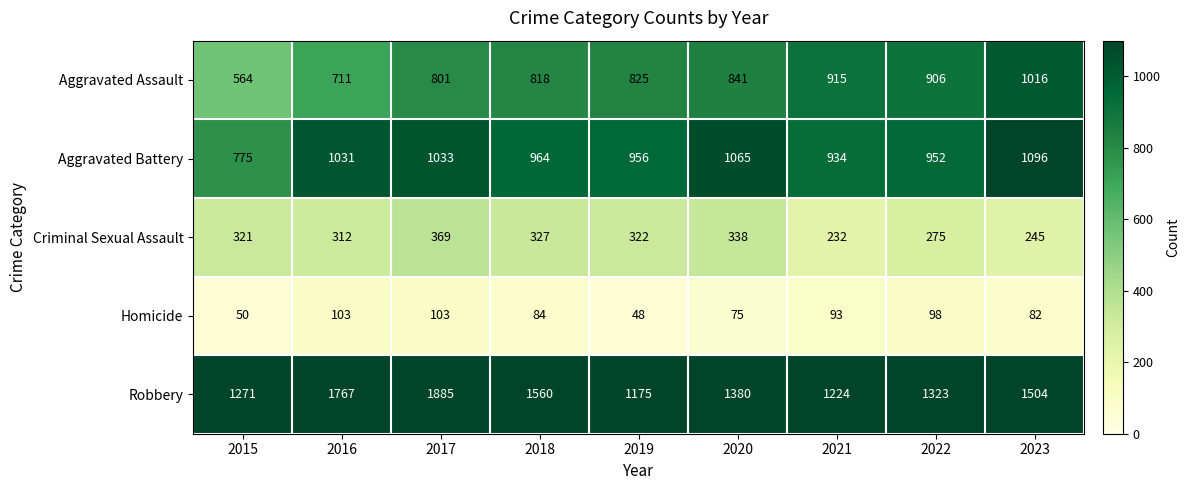

What is the minimum value shown in the chart?

48